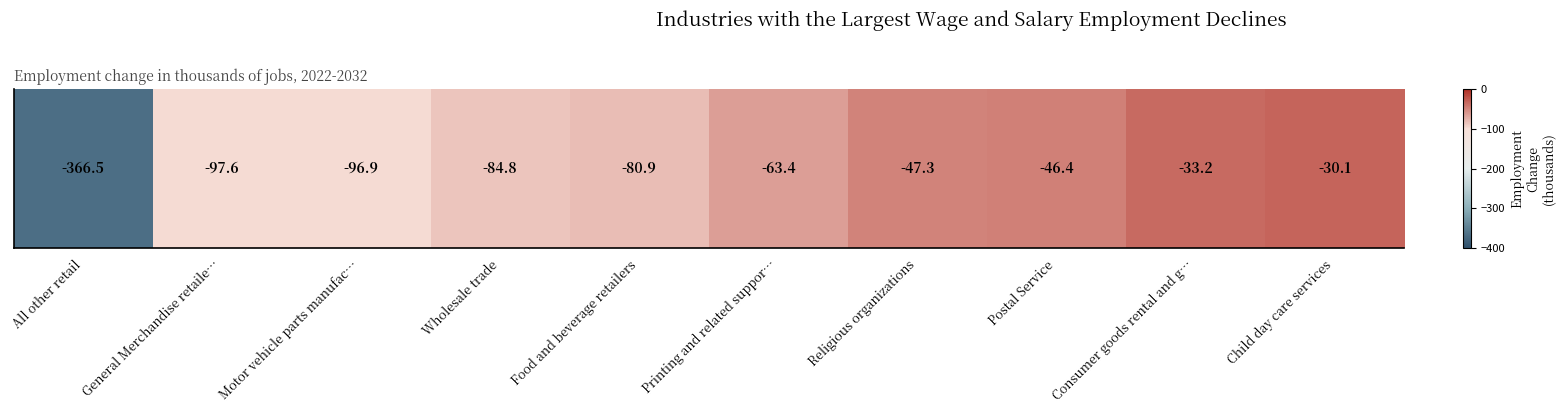

The value at All other retail is -366.5. True or false?

True